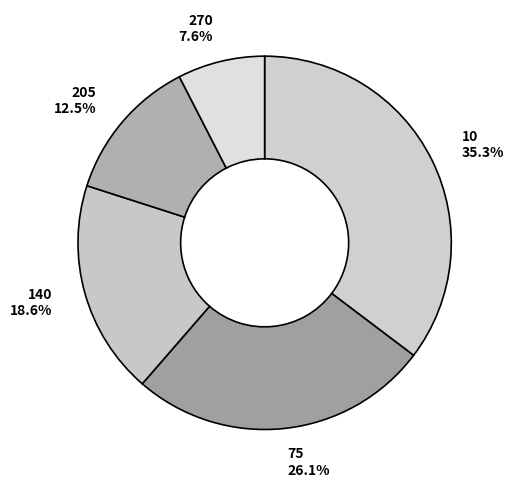

Is it true that 10 is 35% of the pie?

True